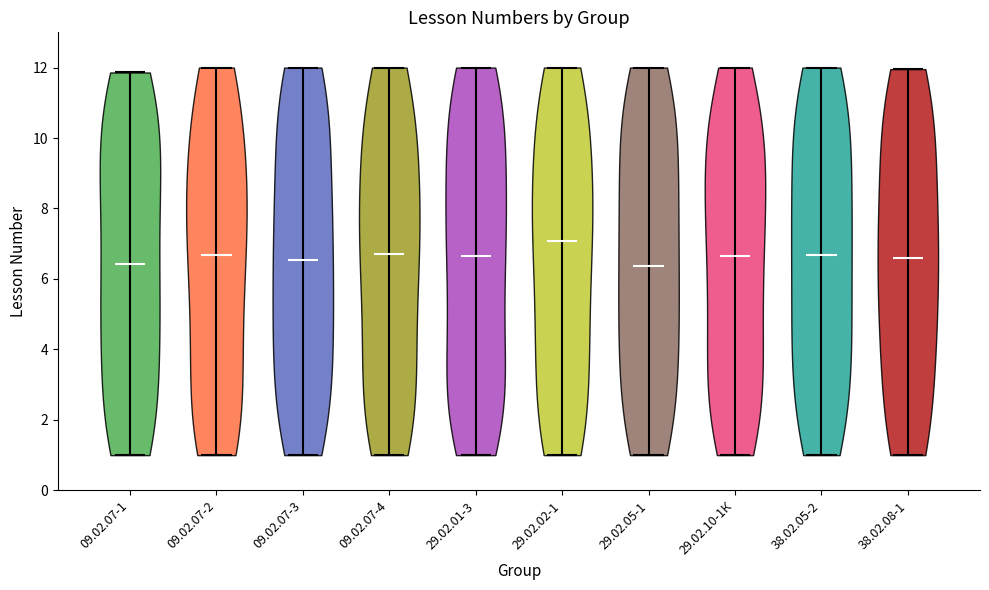

What is the lowest point the violin for 09.02.07-1 reaches on the y-axis? The values are not printed on the chart, so give them approximately, as read against the axis.

1.0